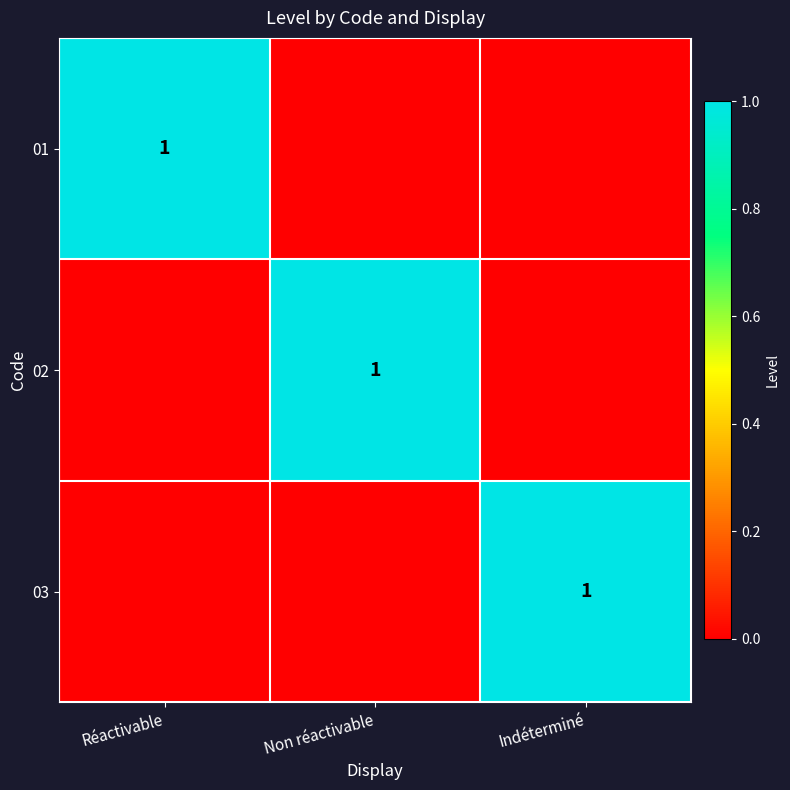

Is it true that 01 equals 0 at Réactivable?

False